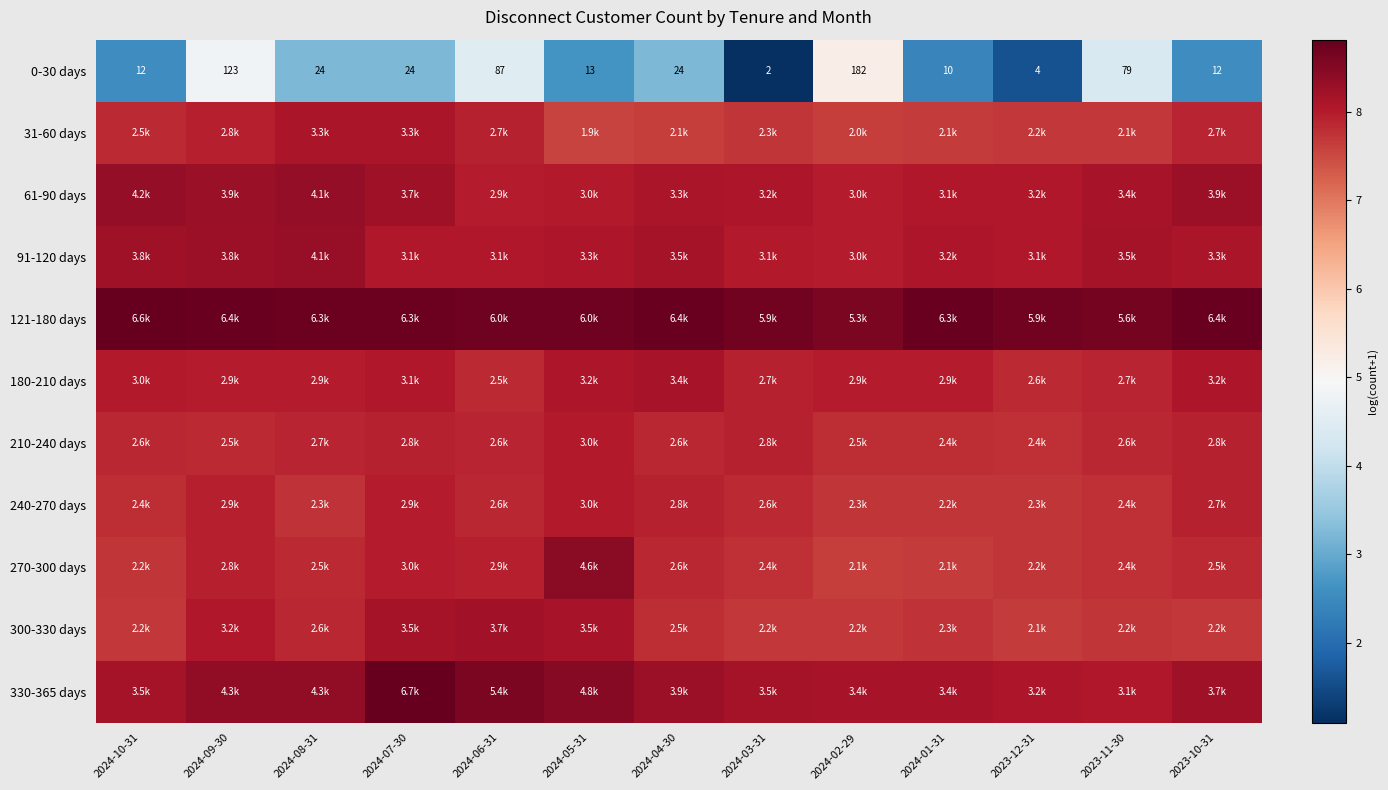

The 91-120 days series shows 13.2 at 2024-09-30. True or false?

False